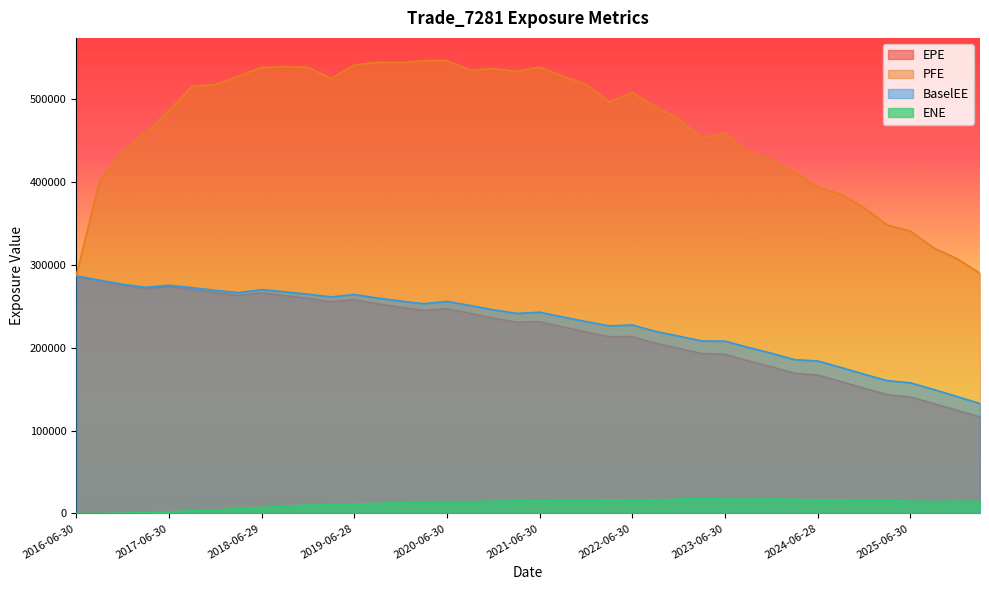

What is the spread (max minus min) of values at 2020-06-30?

532814.6